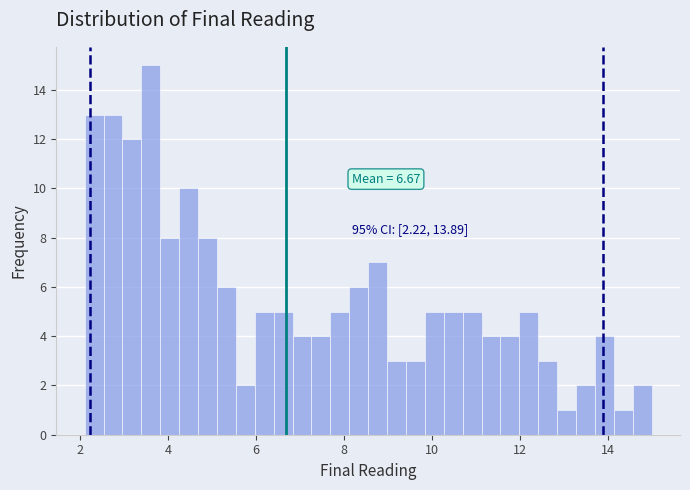

Read against the x-axis, roughly where is the centre of the tallest bar?

3.6